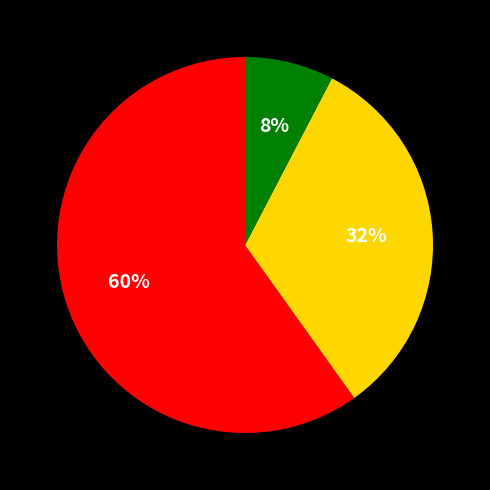

Is there a majority slice in this chart?

Yes